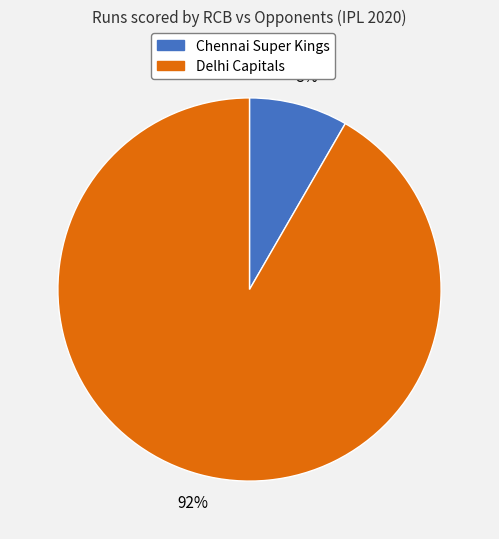

Do Chennai Super Kings and Delhi Capitals together represent more than half of the pie?

Yes